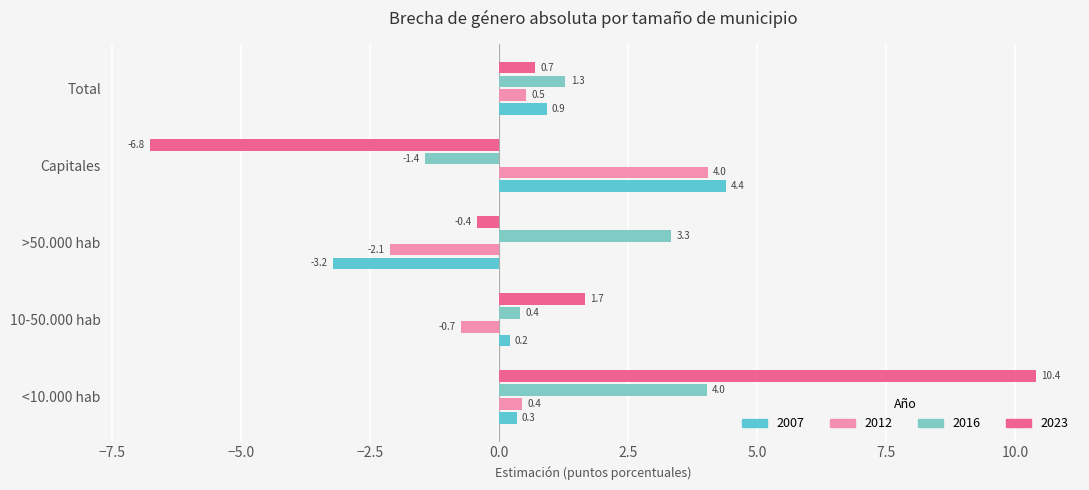

What is the total value across all series at >50.000 hab?

-2.4